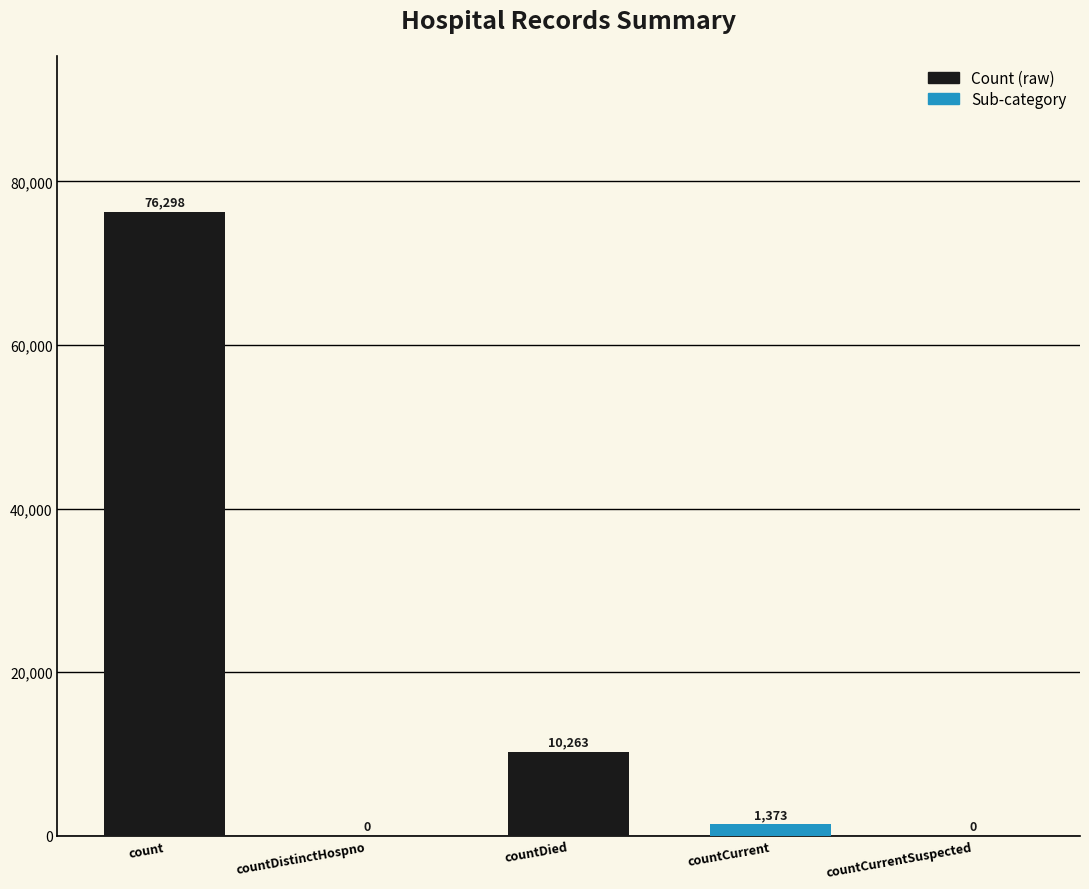

Is it true that the value at countDistinctHospno is 0?

True